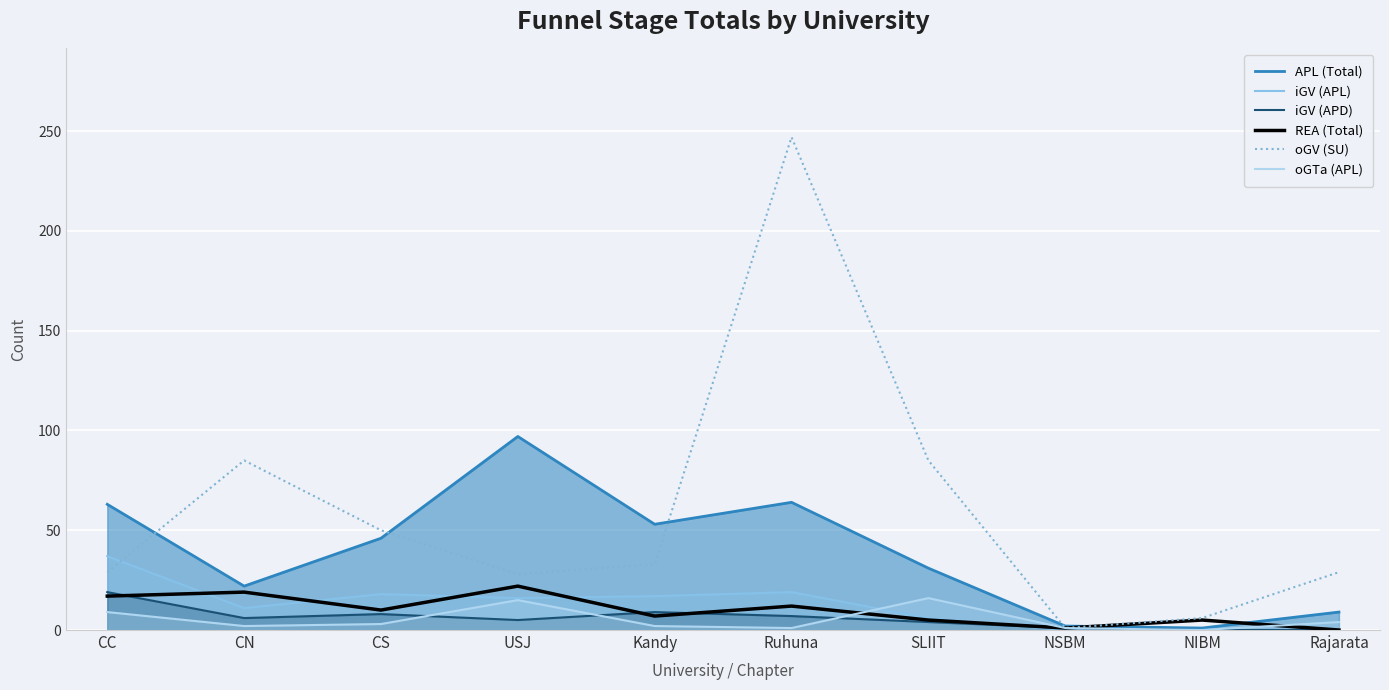

How many lines are shown in the chart?

6